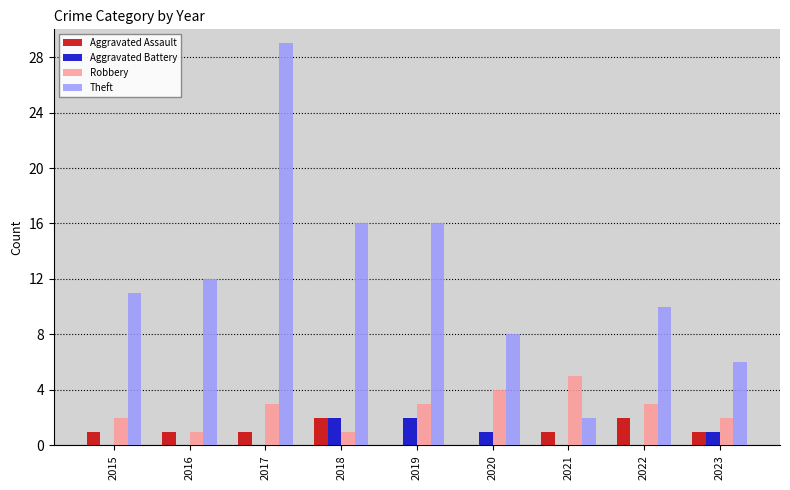

True or false: Robbery has a value of 1 at 2018.

True